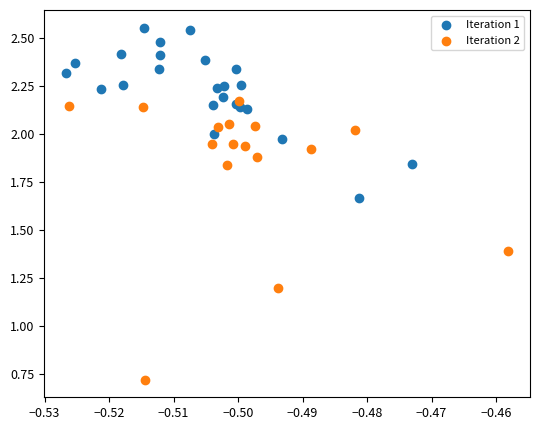

Which series contains the lowest Y value?

Iteration 2